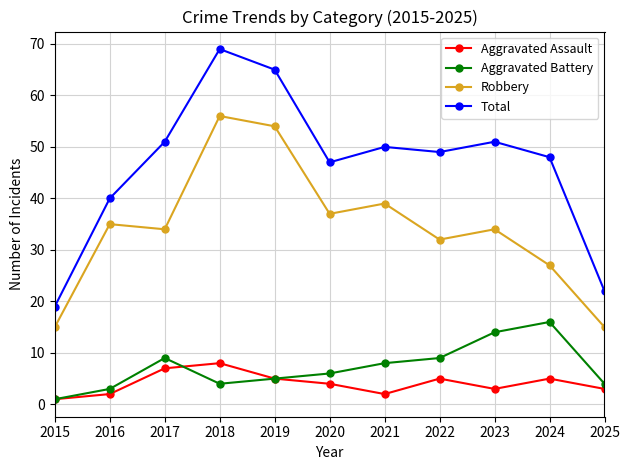

Reading left to right, list all the values displayed in this chart.

Aggravated Assault: 2015=1	2016=2	2017=7	2018=8	2019=5	2020=4	2021=2	2022=5	2023=3	2024=5	2025=3
Aggravated Battery: 2015=1	2016=3	2017=9	2018=4	2019=5	2020=6	2021=8	2022=9	2023=14	2024=16	2025=4
Robbery: 2015=15	2016=35	2017=34	2018=56	2019=54	2020=37	2021=39	2022=32	2023=34	2024=27	2025=15
Total: 2015=19	2016=40	2017=51	2018=69	2019=65	2020=47	2021=50	2022=49	2023=51	2024=48	2025=22